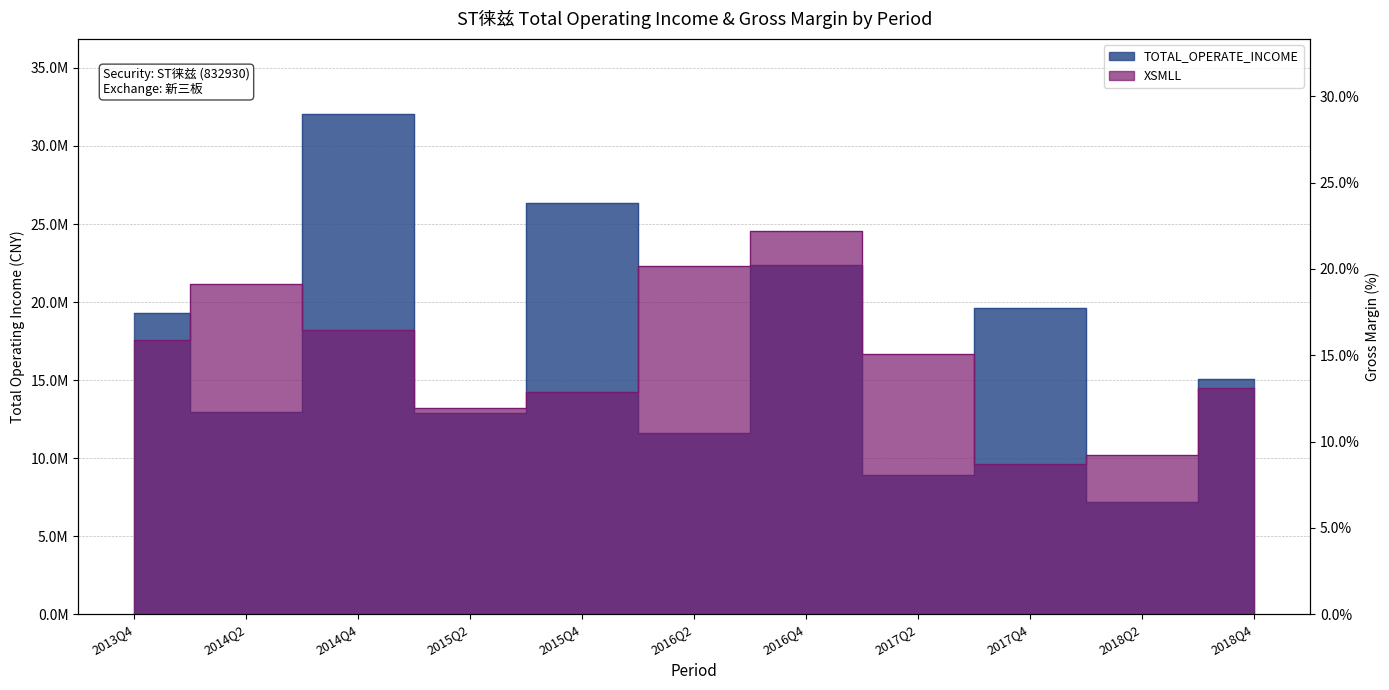

At which category does the chart reach its peak across all series?

2014Q4